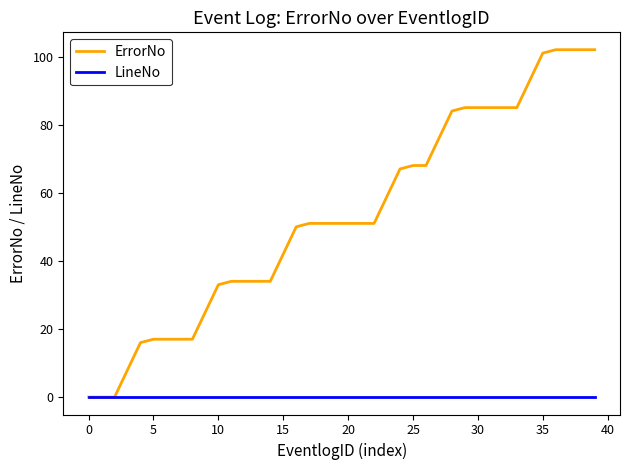

Rank the series by their average value, from lowest to highest.

LineNo, ErrorNo